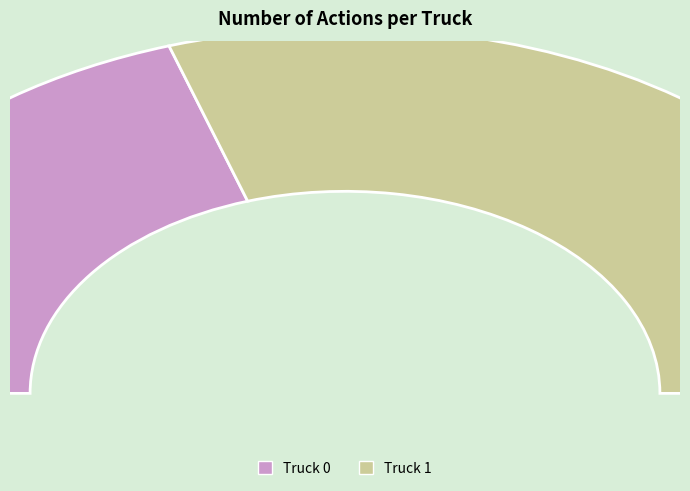

What is the majority slice?

Truck 1